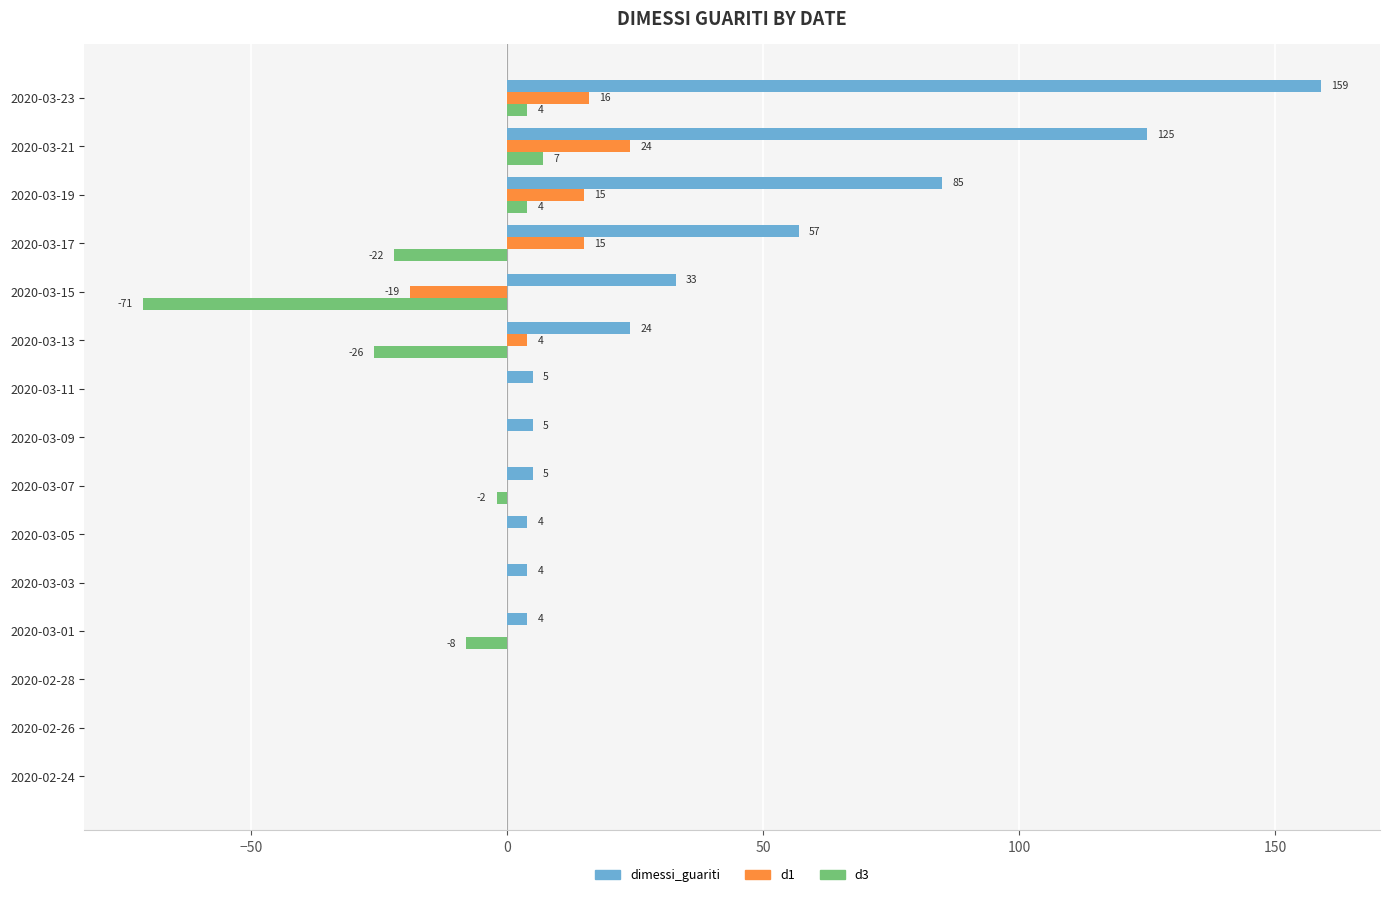

How many distinct data groups are displayed?

3